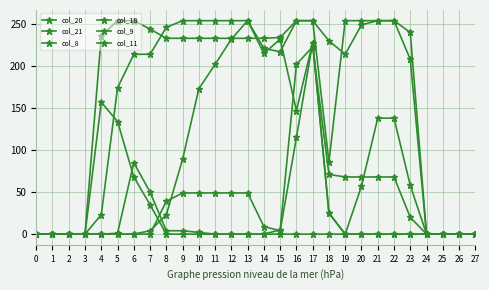

Between 12 and 21, which series saw the biggest shift?

col_8